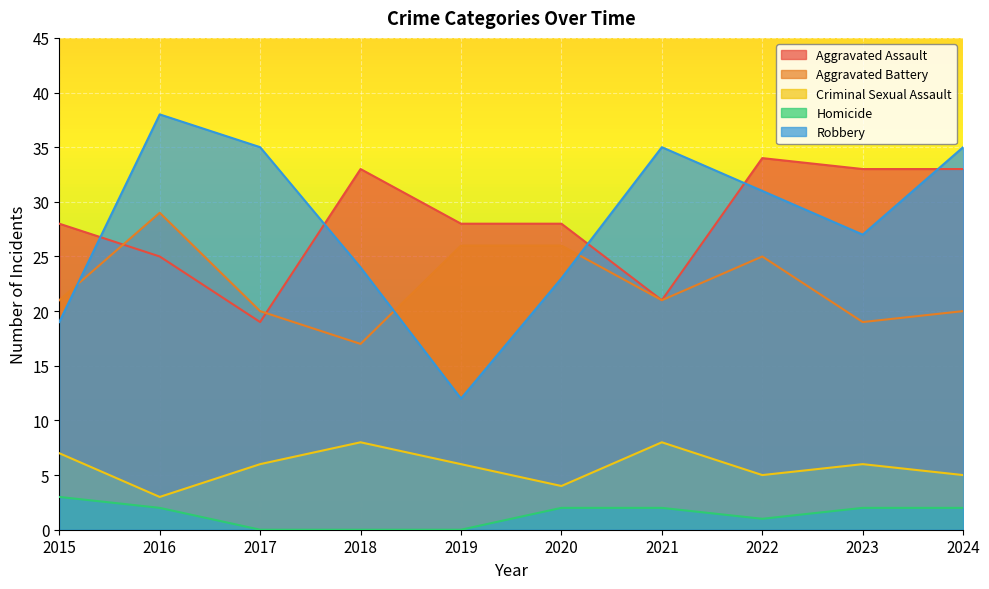

What is the value of the Homicide point at the 1st from the left?

3